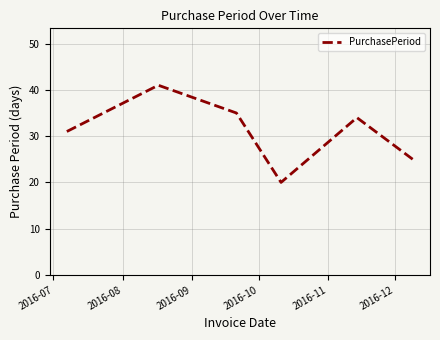

What is the difference between the second highest and minimum values?

15